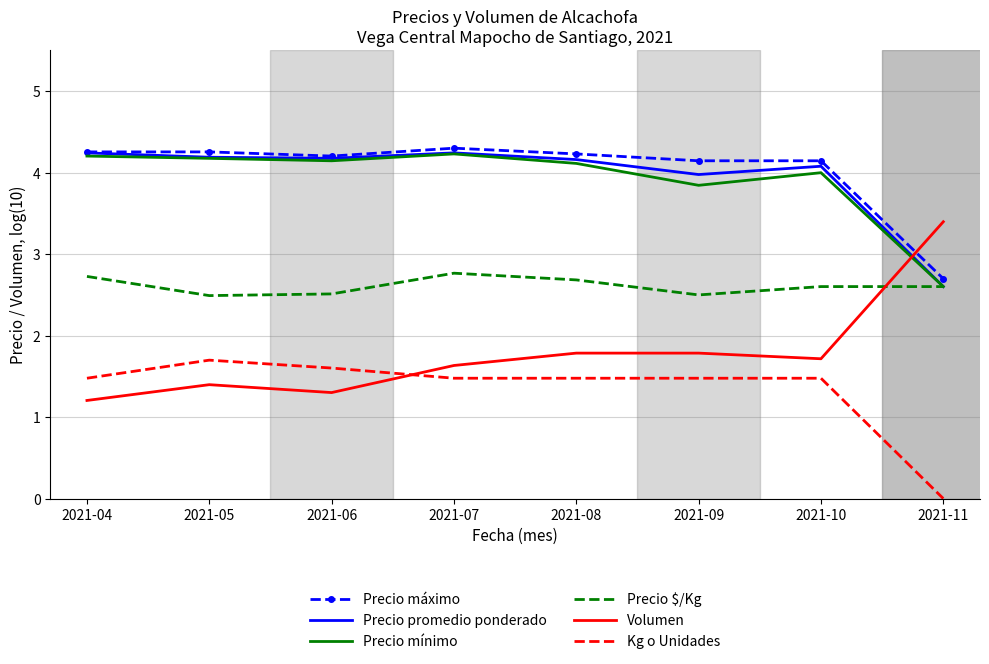

True or false: Precio máximo and Volumen intersect in this chart.

True